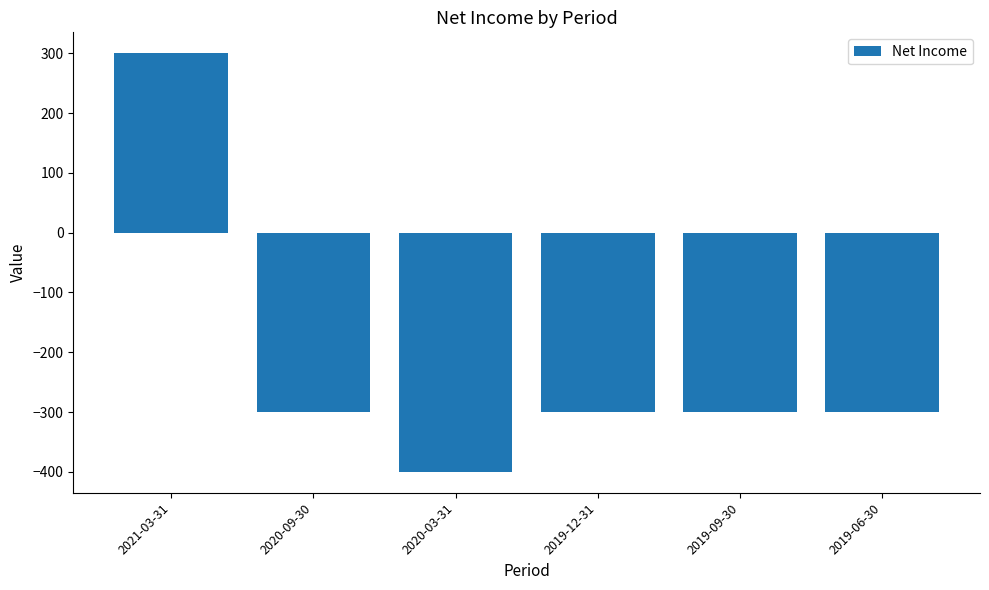

What is the label of the 5th bar from the left?

2019-09-30